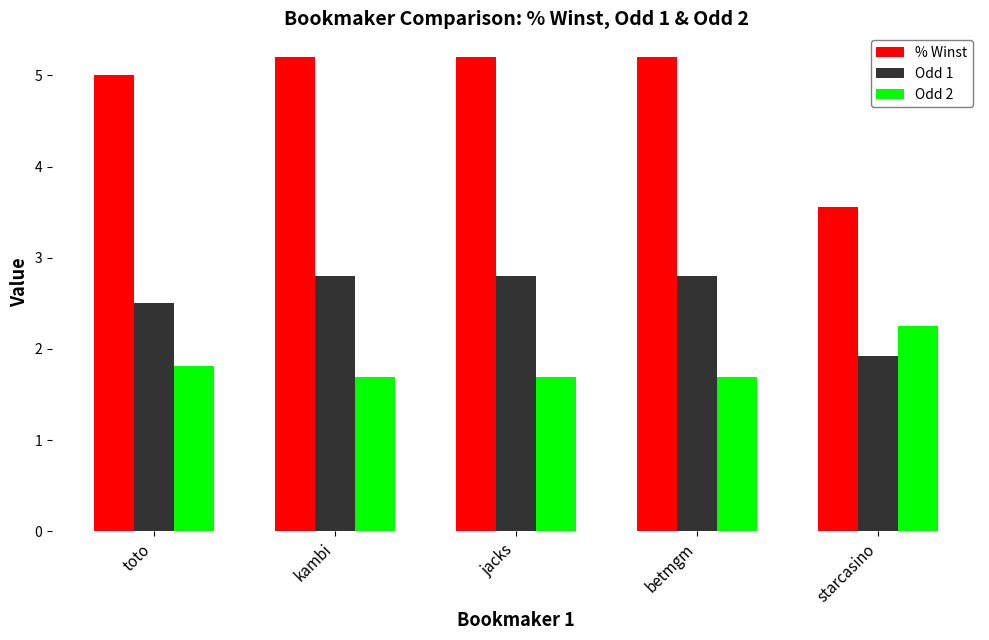

The Odd 1 series shows 2.8 at betmgm. True or false?

True